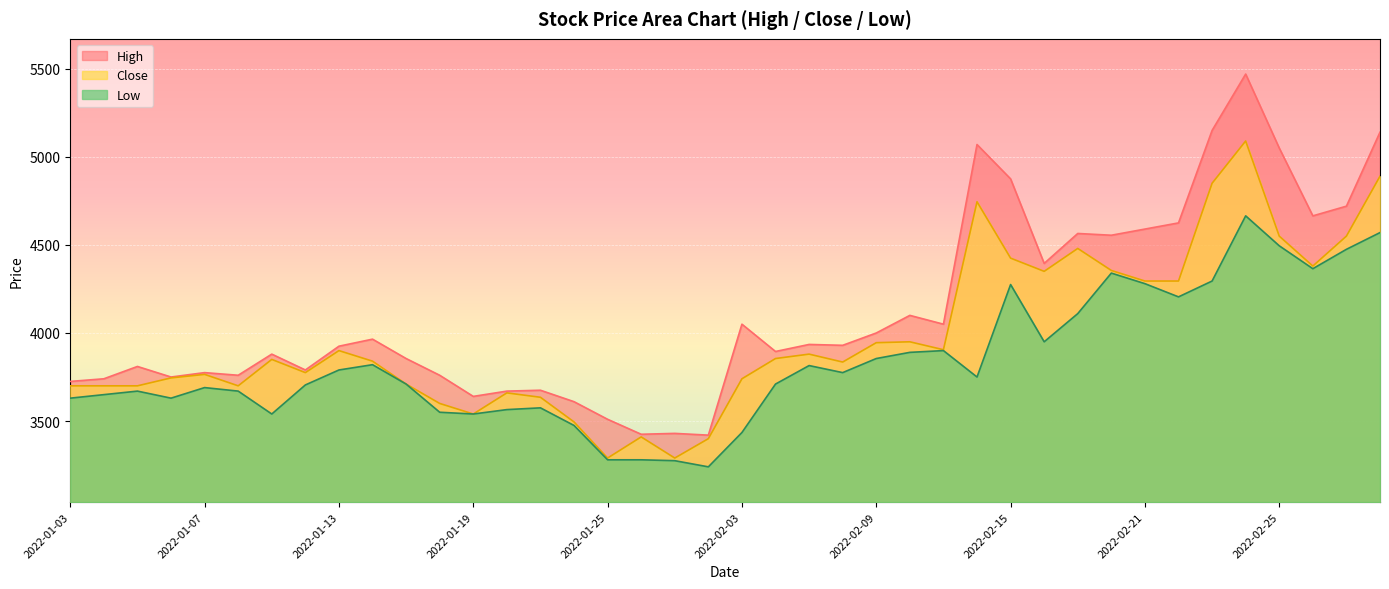

Where is the first local minimum for High?

2022-01-06